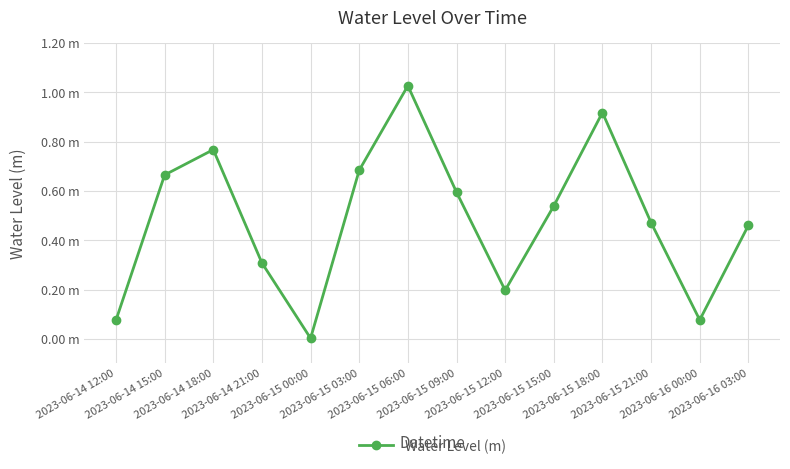

What is the change in value from 2023-06-15 00:00 to 2023-06-15 12:00?

+0.2